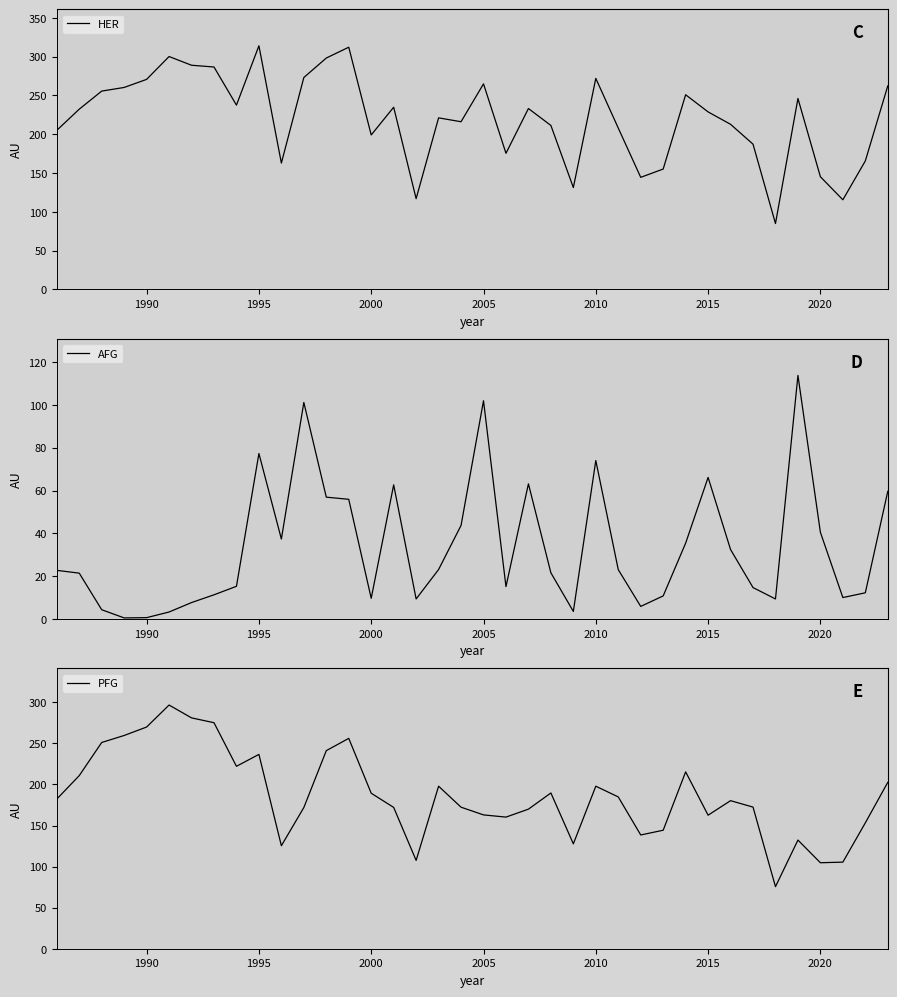

The HER series shows 145.2 at 2020. True or false?

True